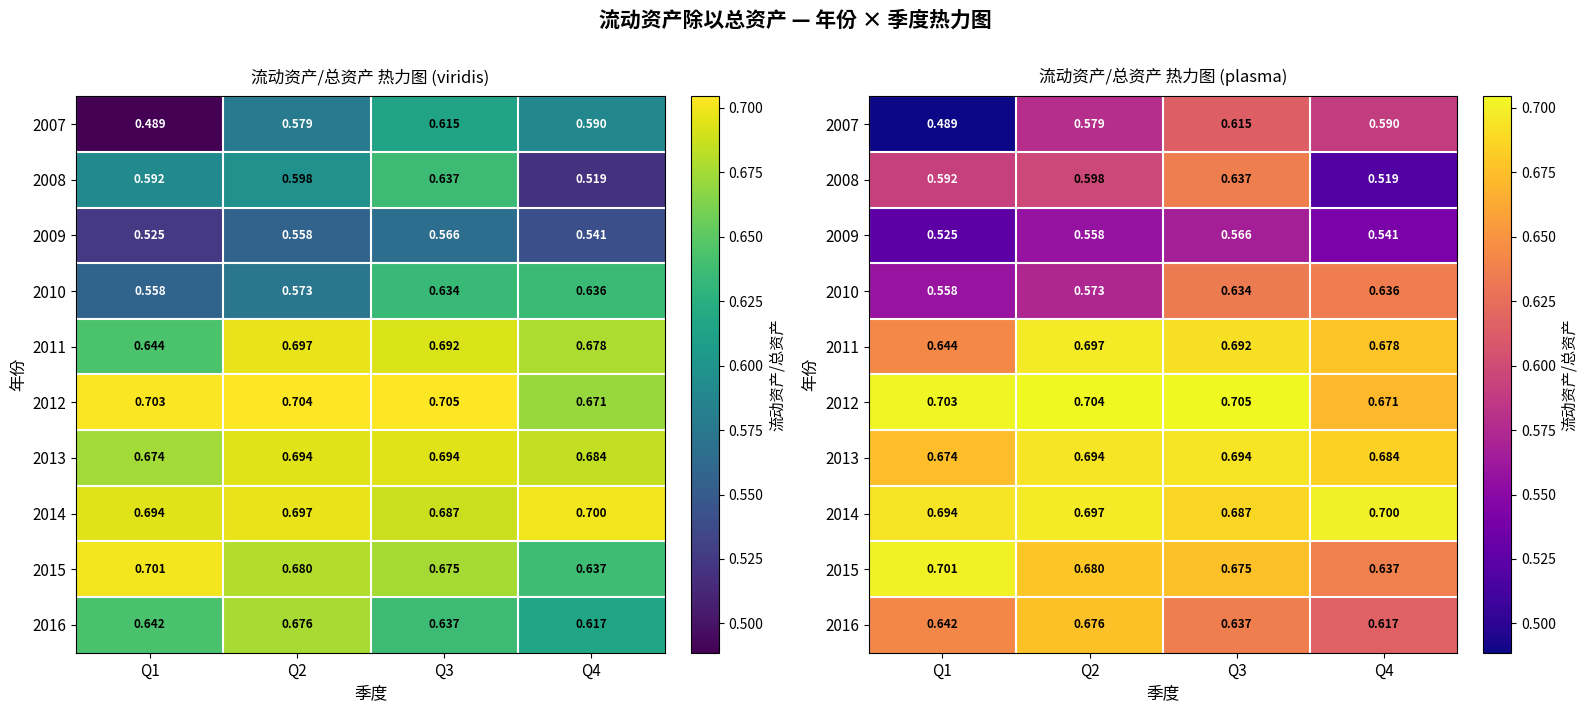

At Q3, list the series in order from largest to smallest.

2012, 2013, 2011, 2014, 2015, 2016, 2008, 2010, 2007, 2009